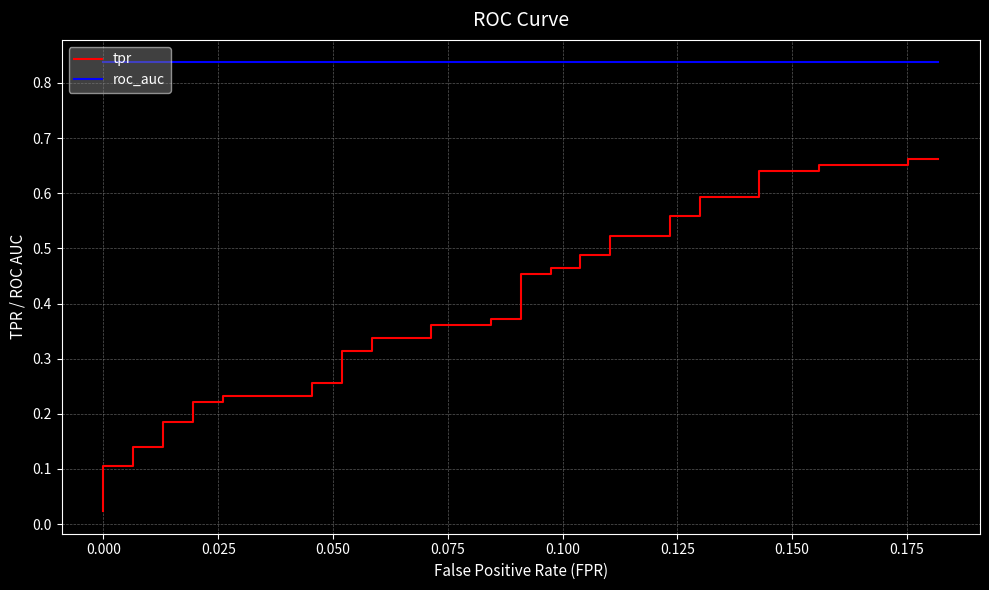

Does the chart have visible grid lines?

Yes